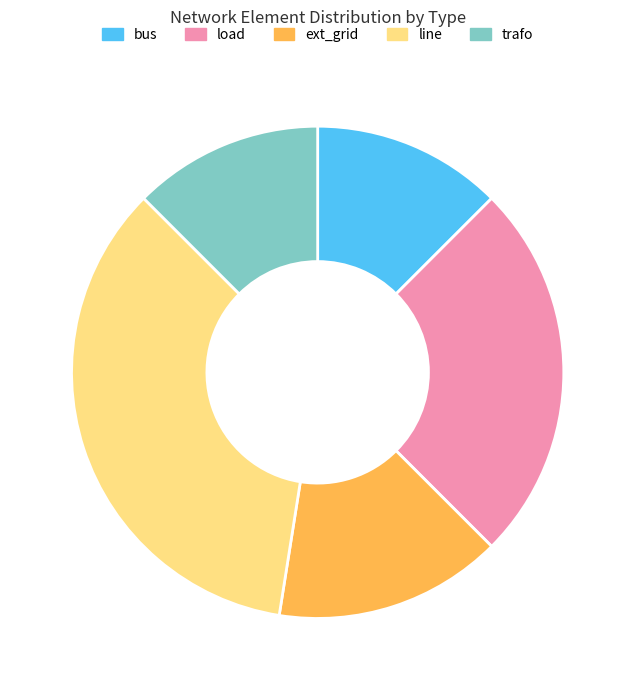

Which has a higher value, ext_grid or trafo?

ext_grid